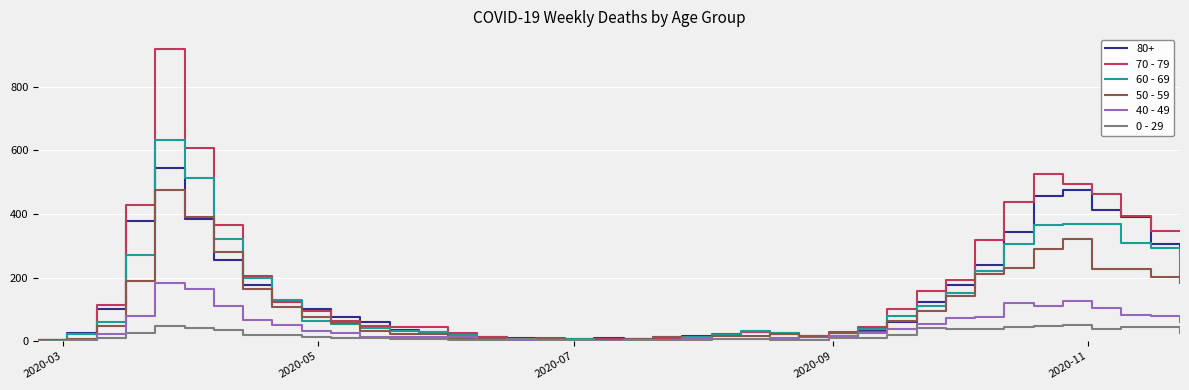

Which series has the widest spread of values?

70 - 79